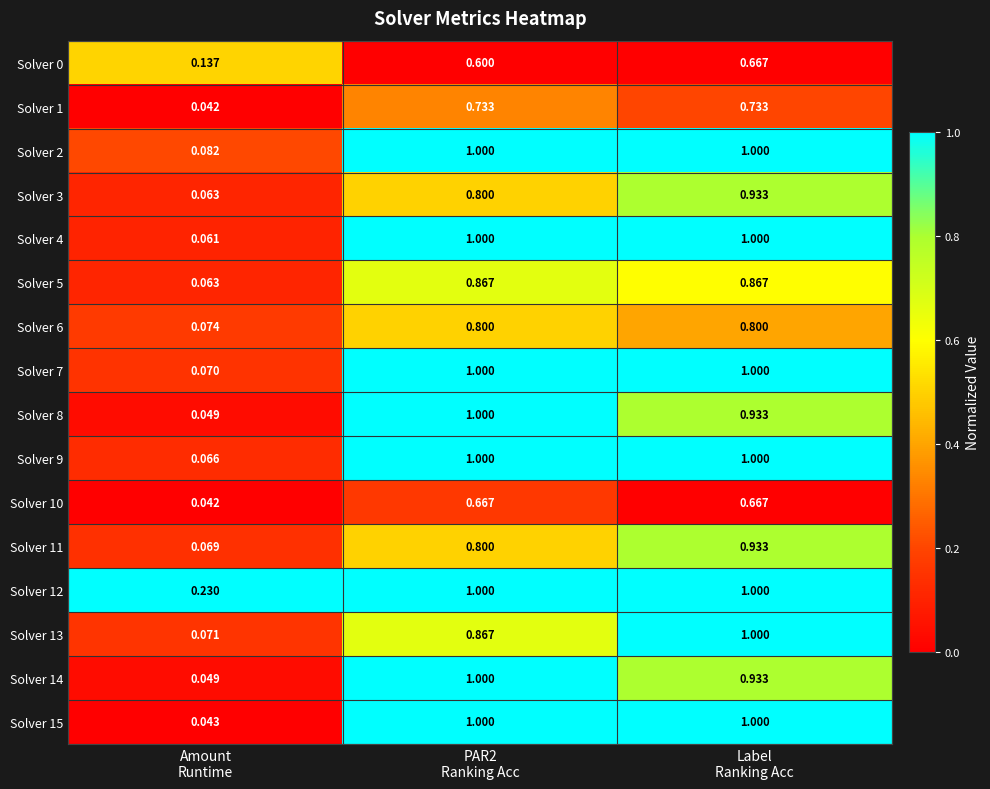

Count the number of categories in the chart.

3